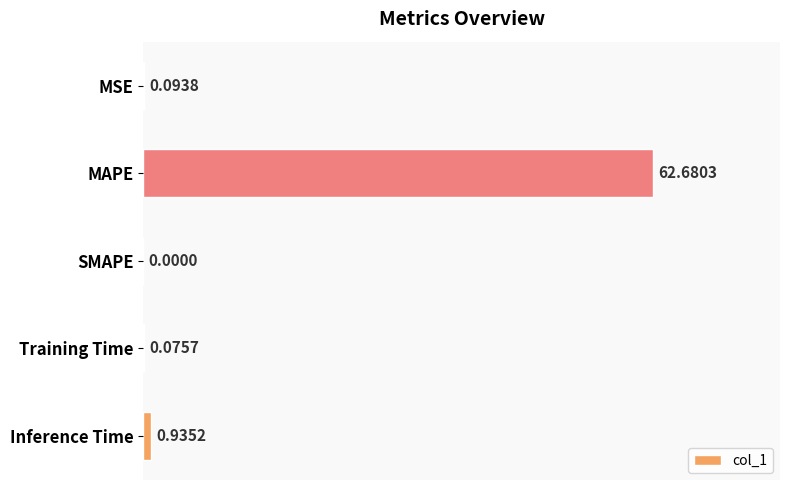

How many data points does each series have?

5